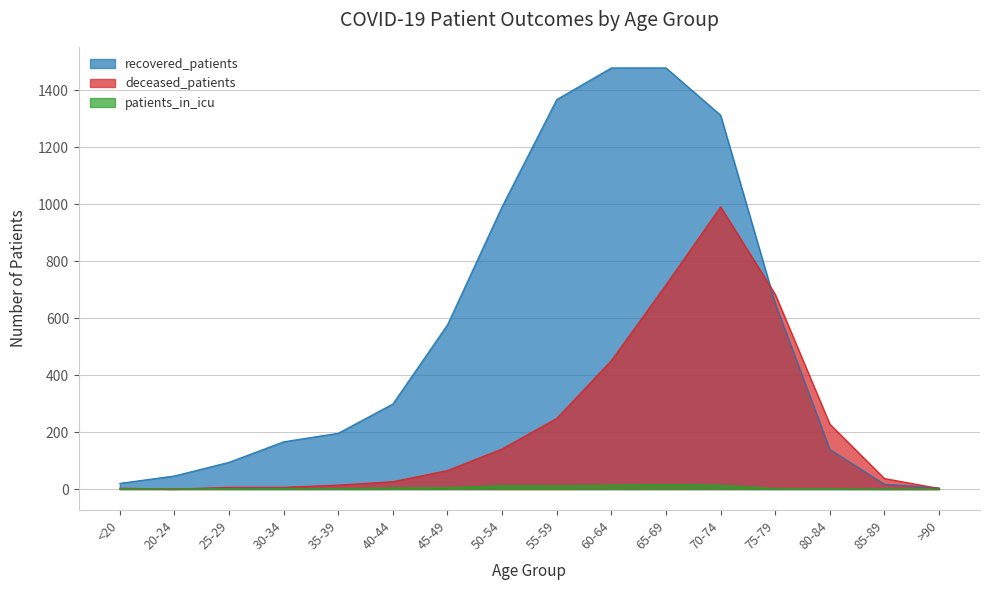

Which category has the lowest value in the deceased_patients series?

20-24